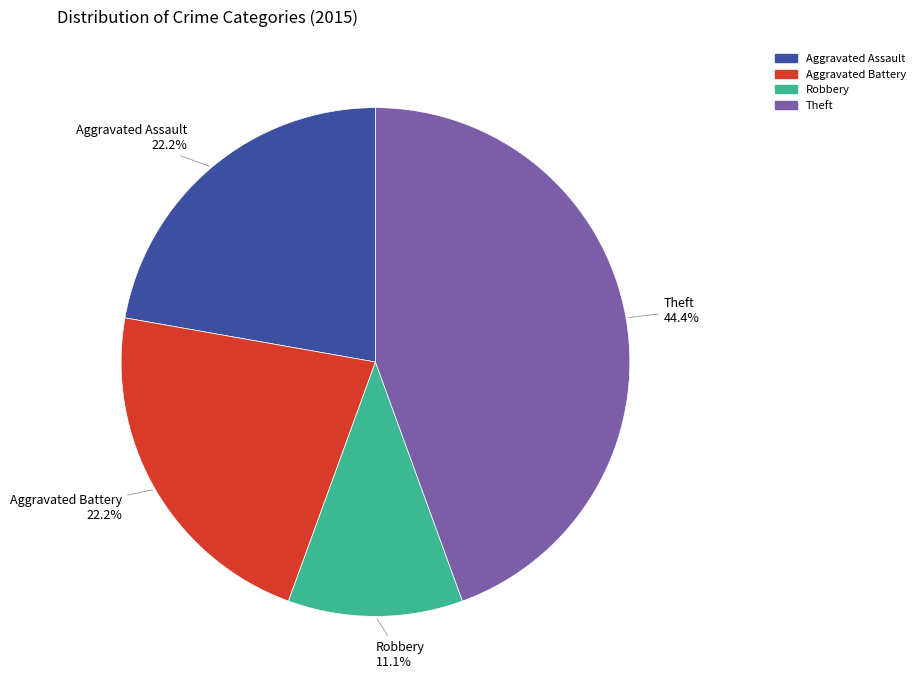

Which category has the smallest portion of the pie?

Robbery